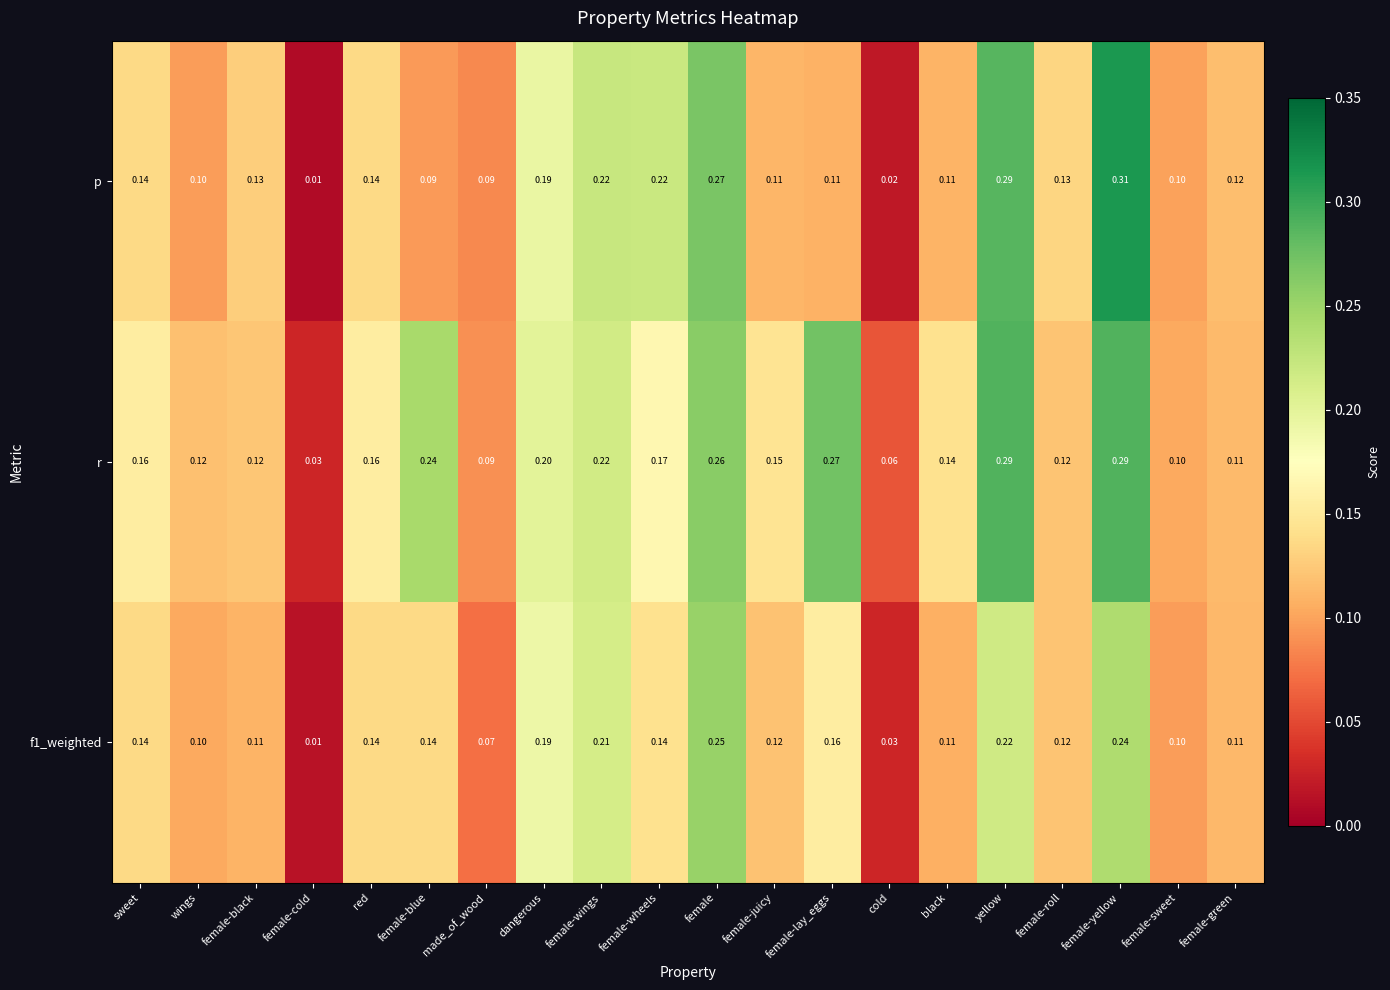

At which category is the sum across all series the highest?

female-yellow